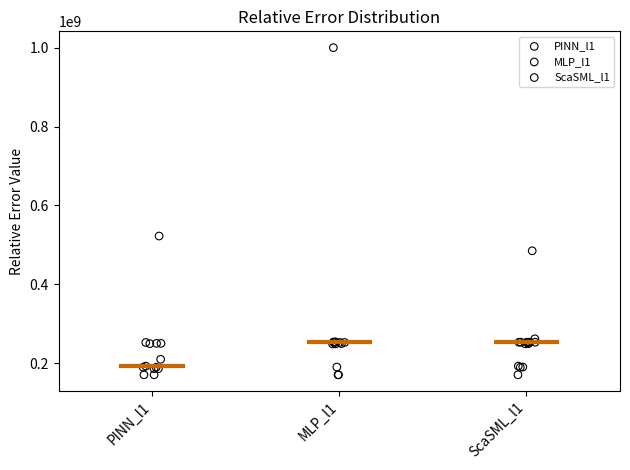

Which series reaches the maximum Y coordinate?

MLP_l1